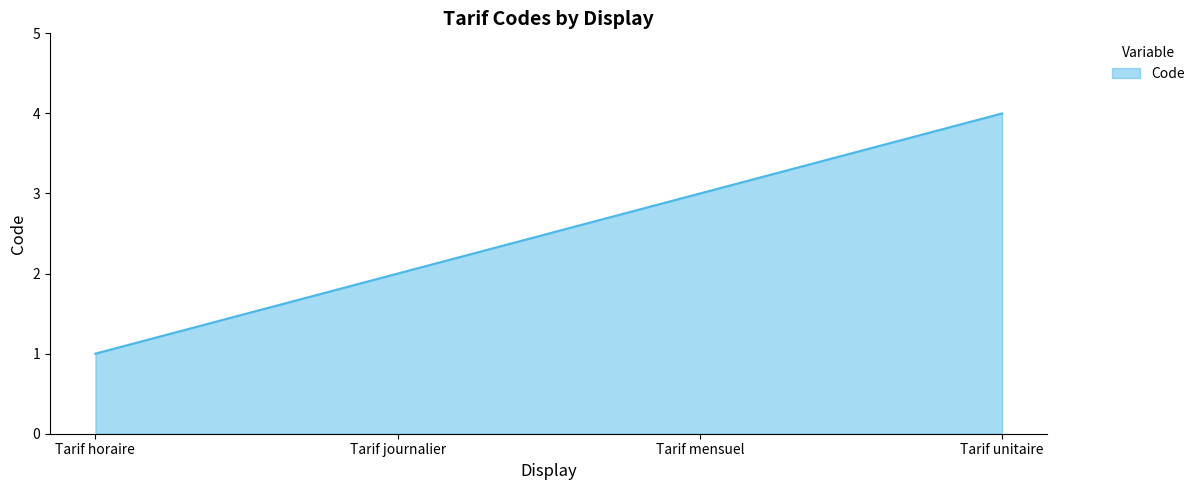

At which label is the value closest to 2?

Tarif journalier